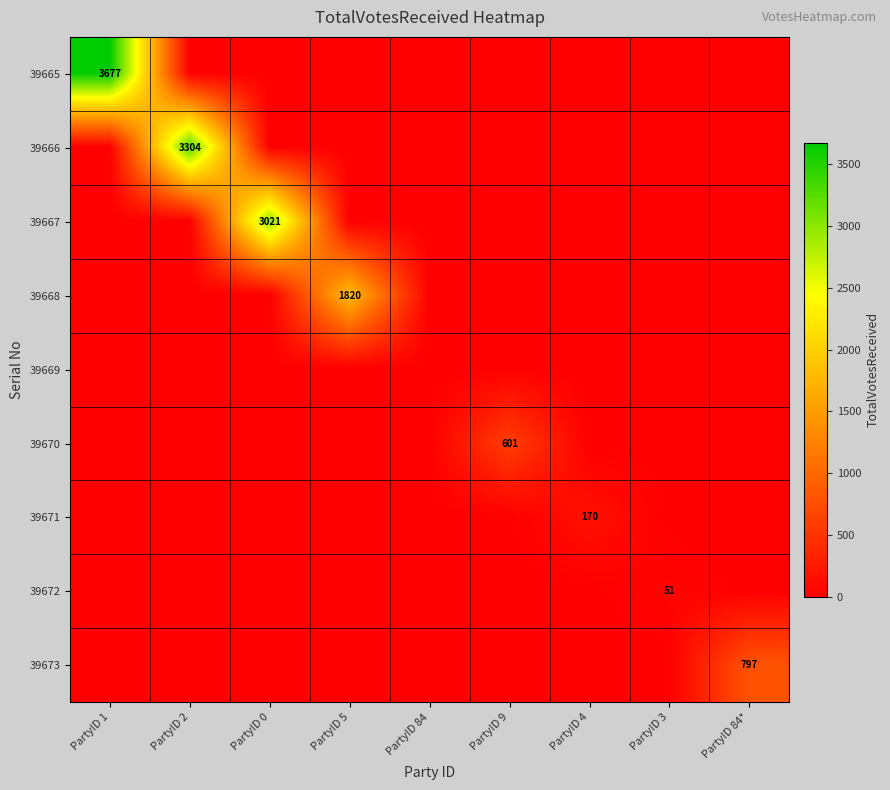

List the labels in order of 39665 value, largest first.

PartyID 1, PartyID 2, PartyID 0, PartyID 5, PartyID 84, PartyID 9, PartyID 4, PartyID 3, PartyID 84*